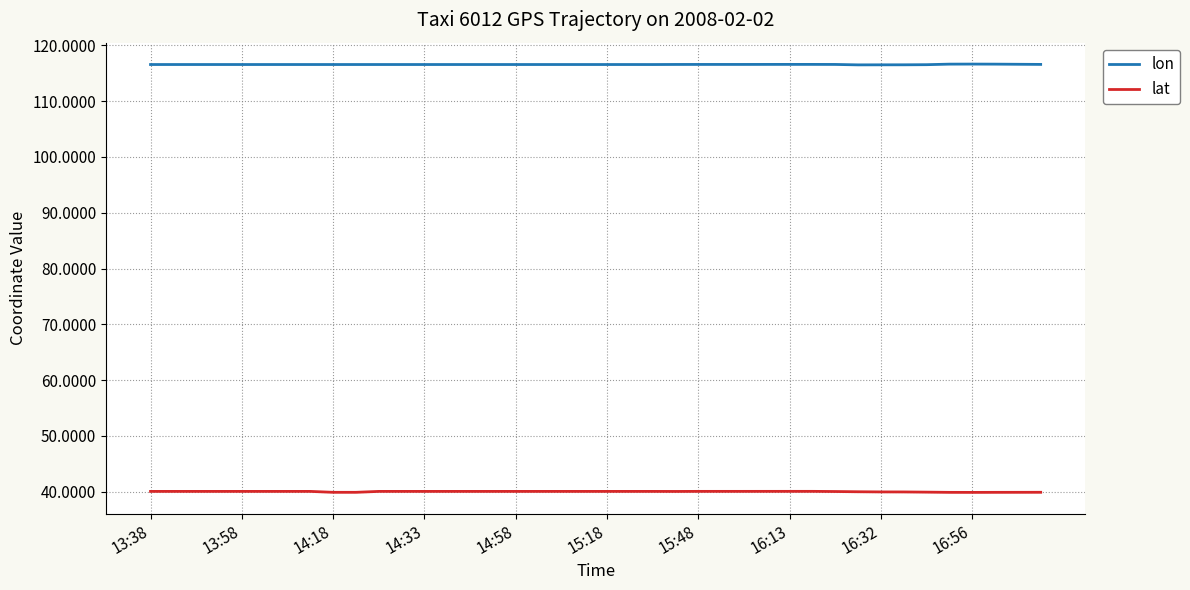

True or false: lon and lat intersect in this chart.

False